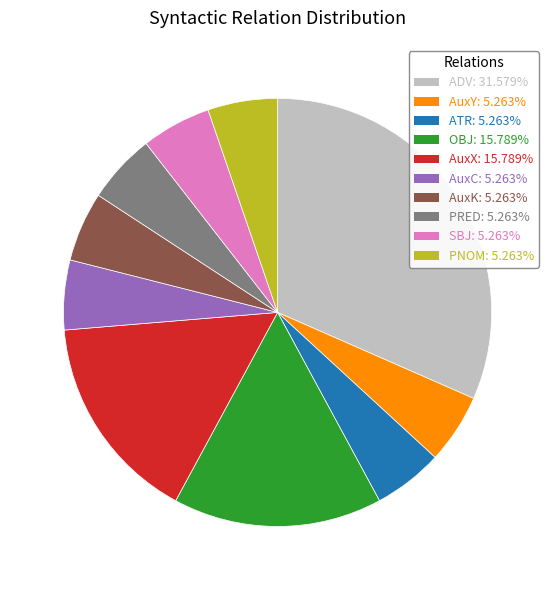

What is the largest slice in the pie chart?

ADV